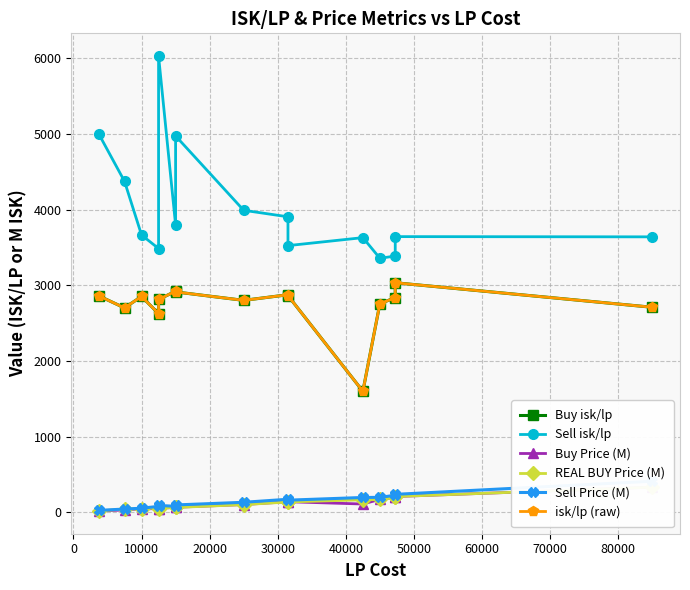

Which series has the largest range (max minus min)?

Sell isk/lp